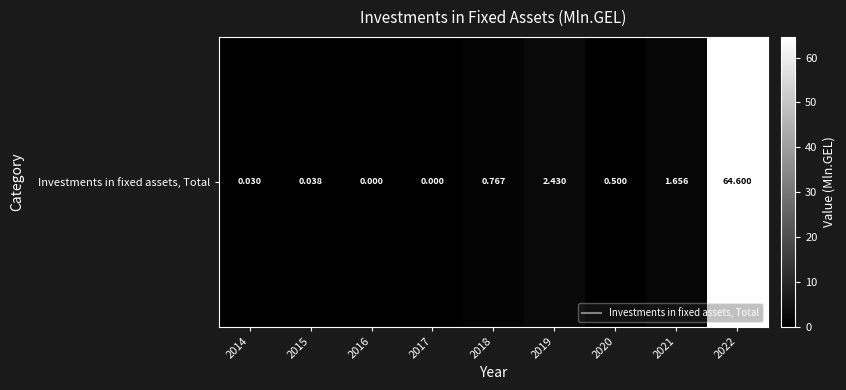

The chart shows a value of 0.8 at 2018. True or false?

True